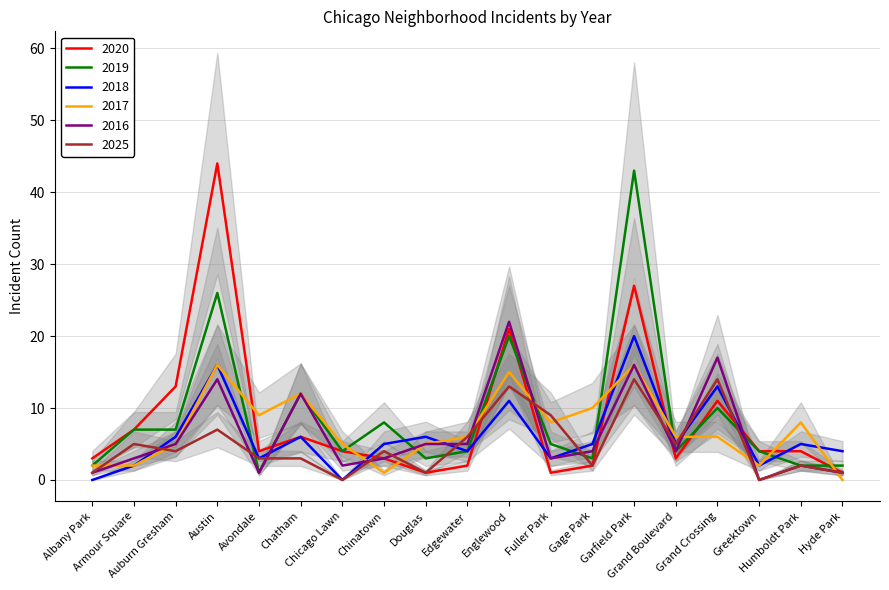

How many distinct data groups are displayed?

6